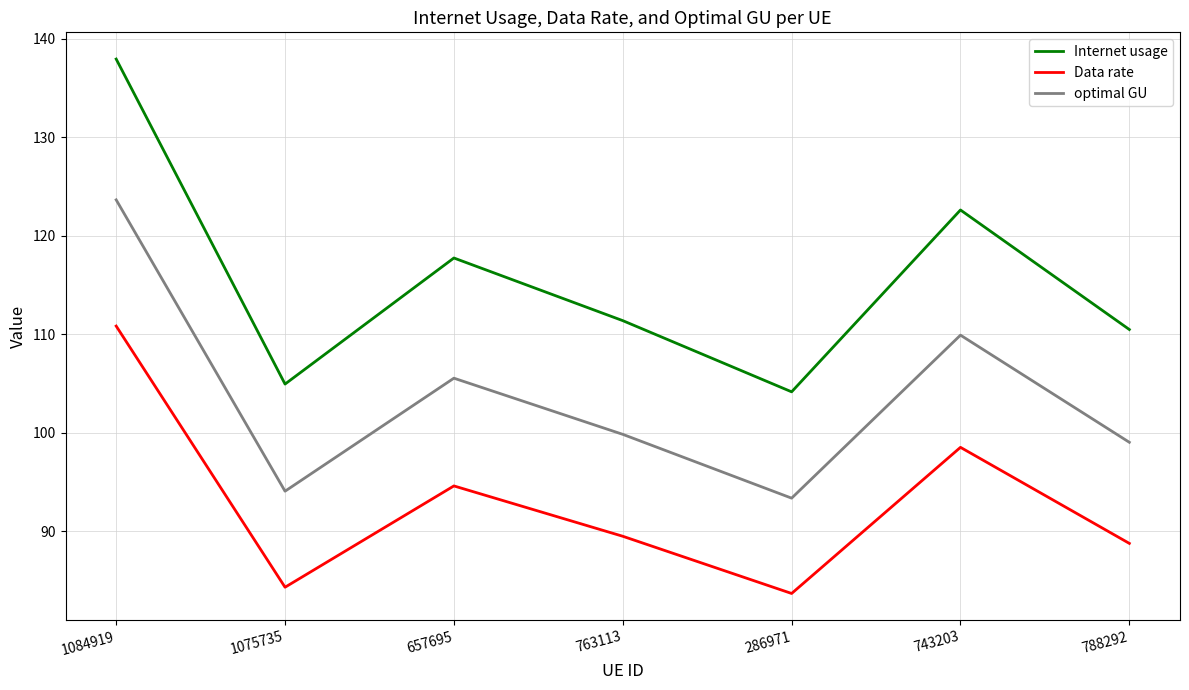

Is the value of Data rate at 1075735 greater than the value of optimal GU at 286971?

No